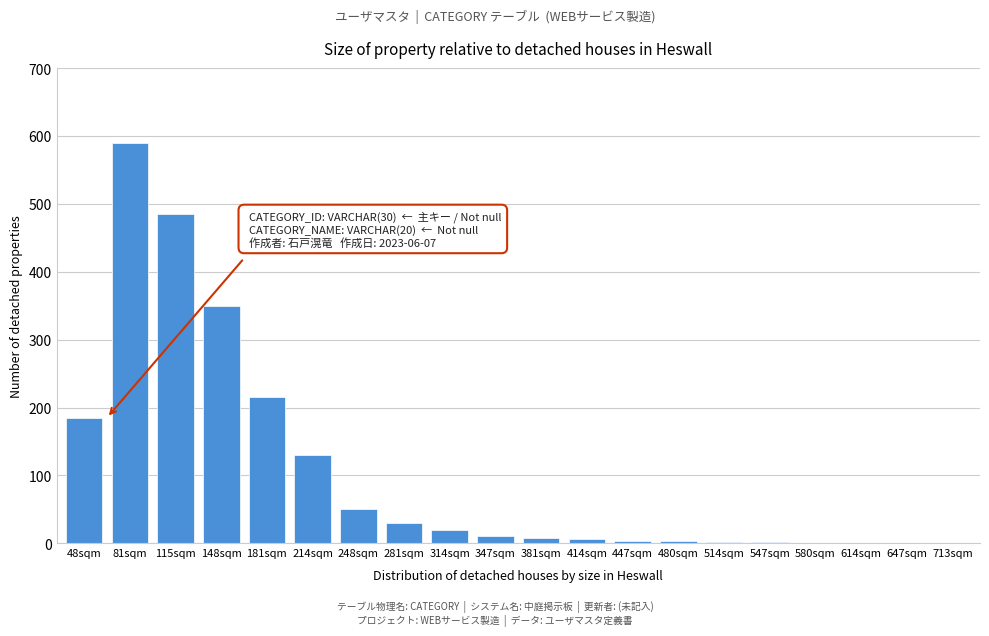

What is the ratio of the value at 148sqm to the value at 281sqm?

11.7